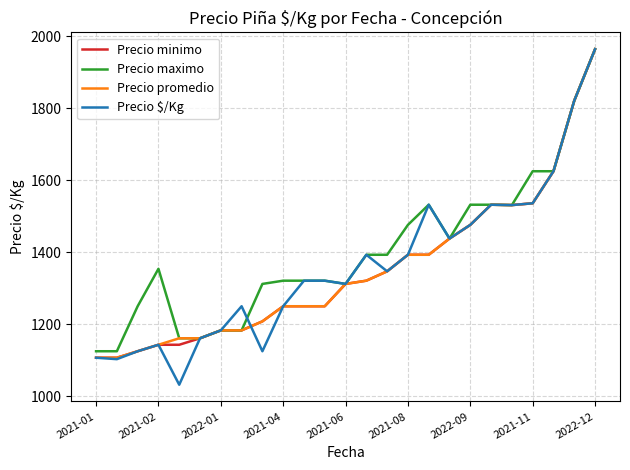

What is the highest value of the Precio $/Kg series?

1964